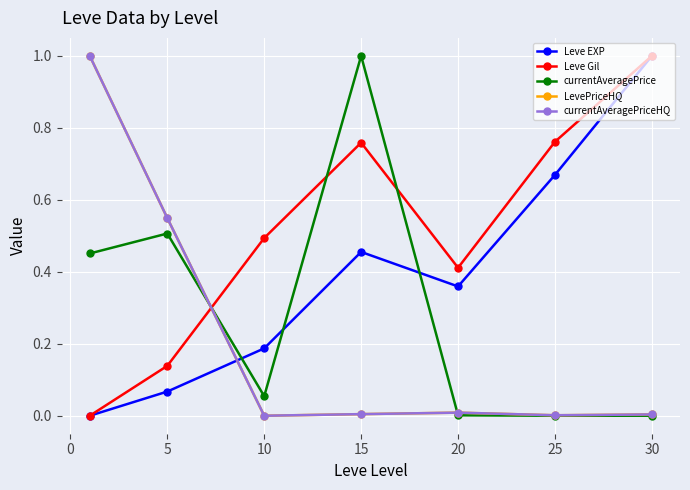

What is the value of the Leve Gil point at the 4th from the left?

0.8